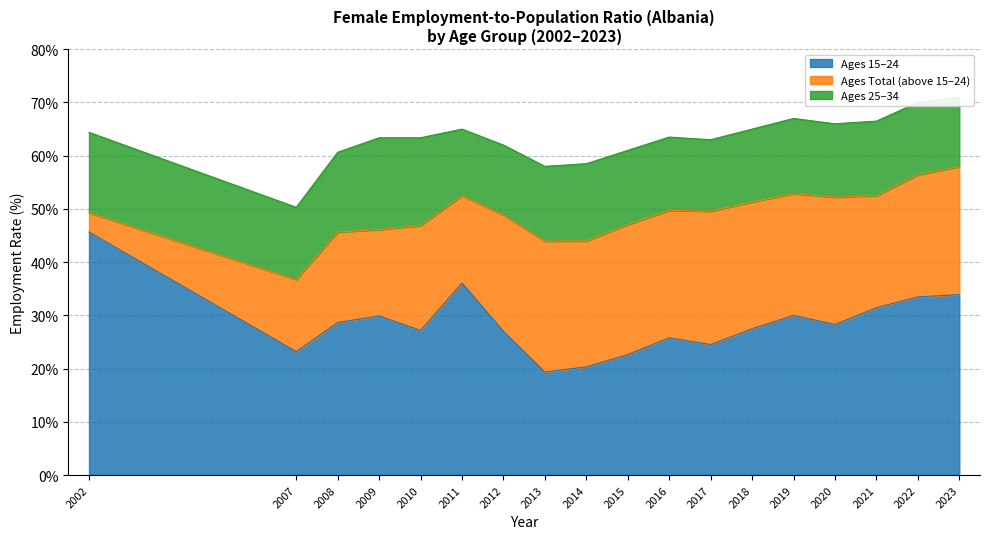

What is the difference between the age_total values at 2023 and 2021?

5.5